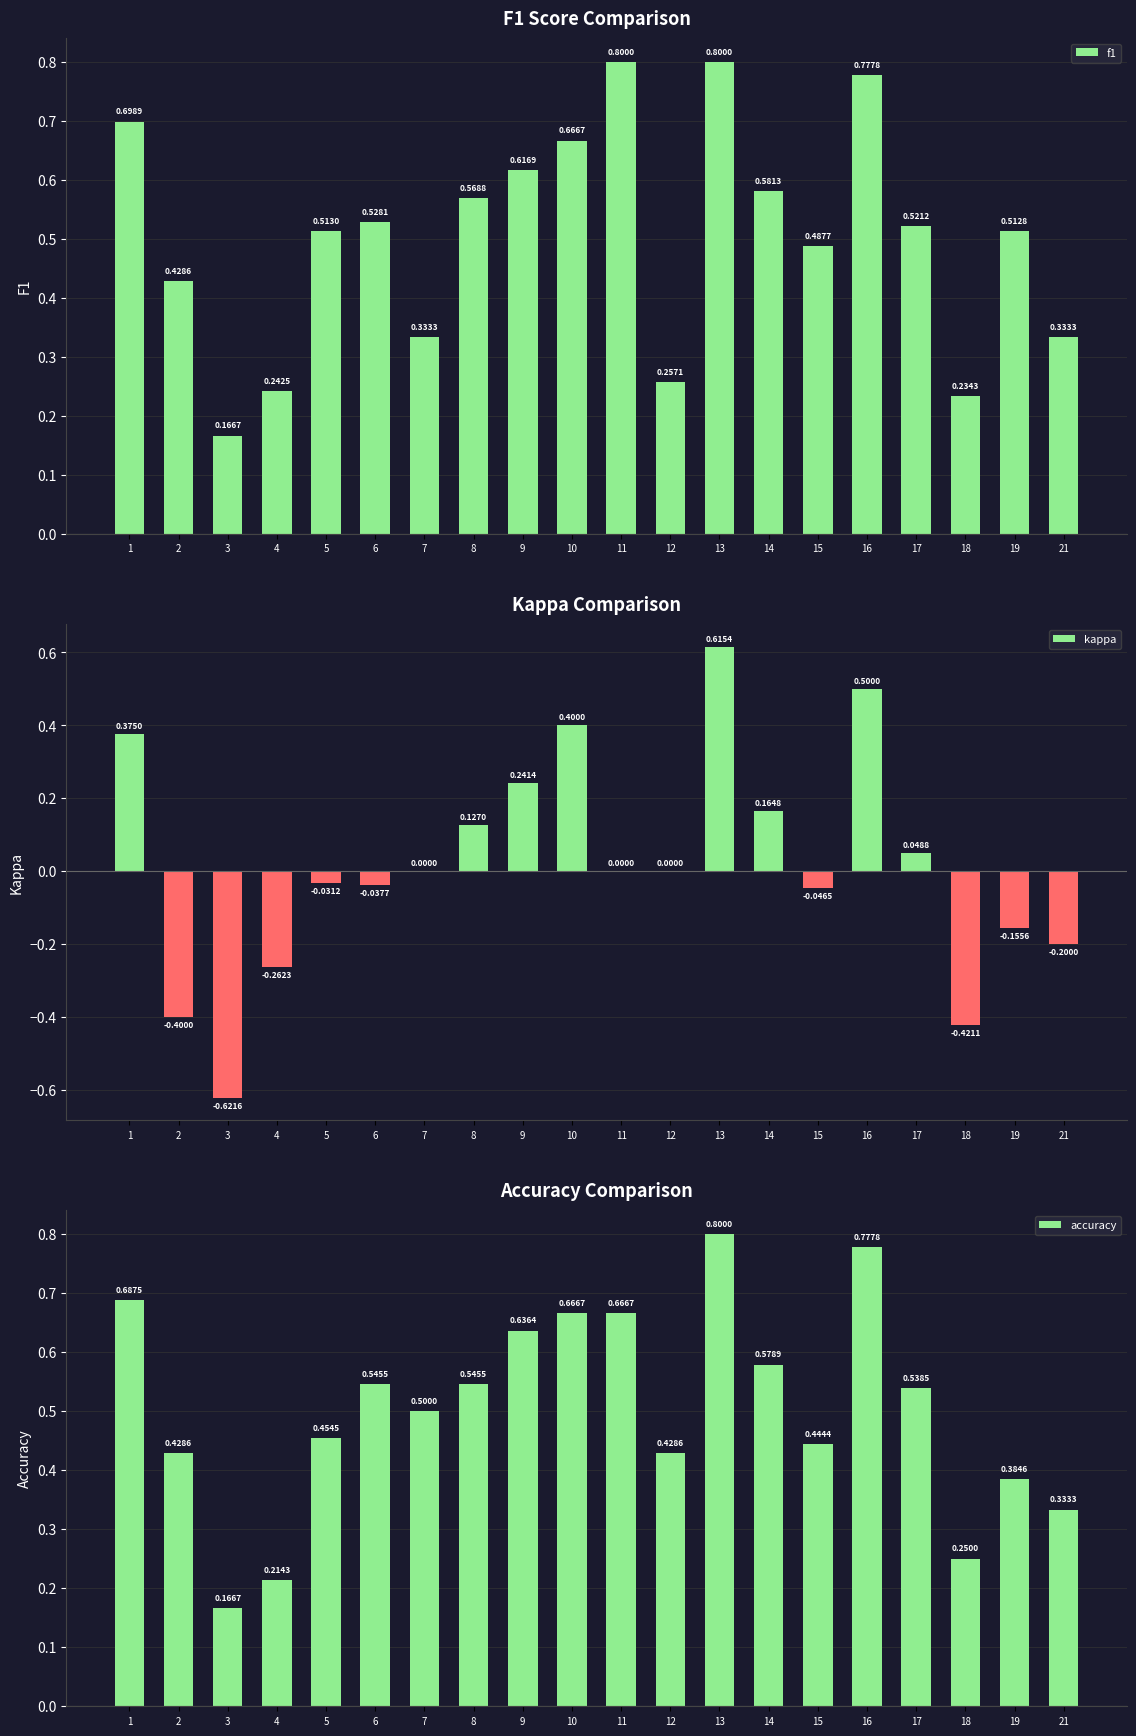

What is the spread (max minus min) of values at 4?

0.5